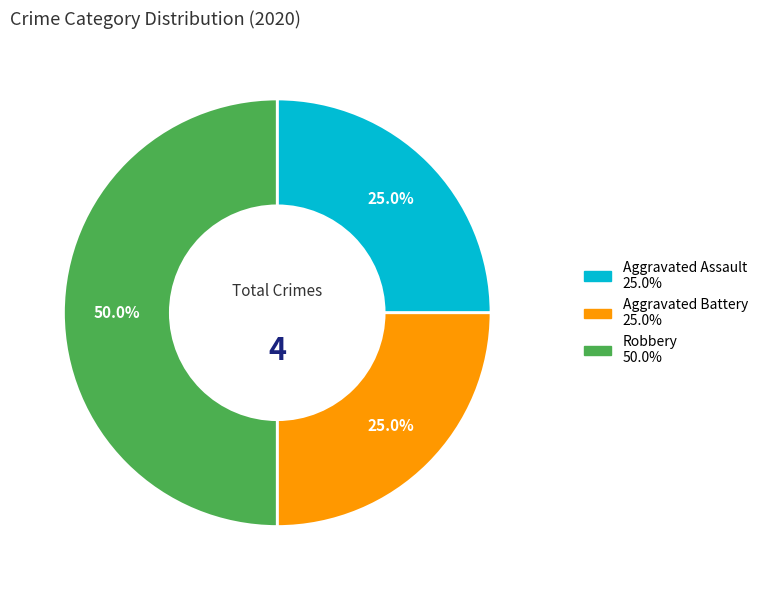

The Aggravated Assault slice represents 25% of the pie. True or false?

True